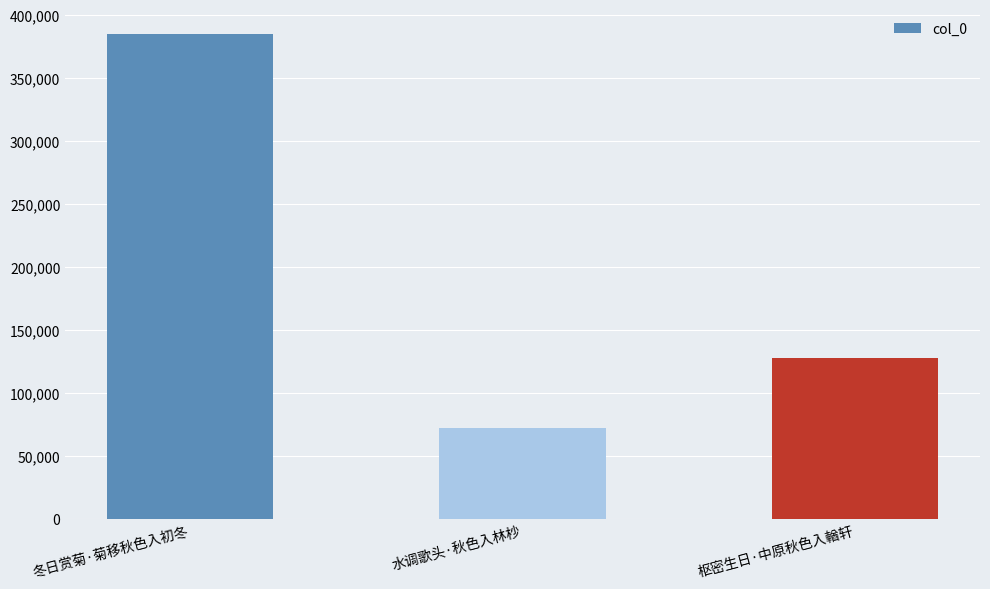

The value at 冬日赏菊·菊移秋色入初冬 is 385333. True or false?

True